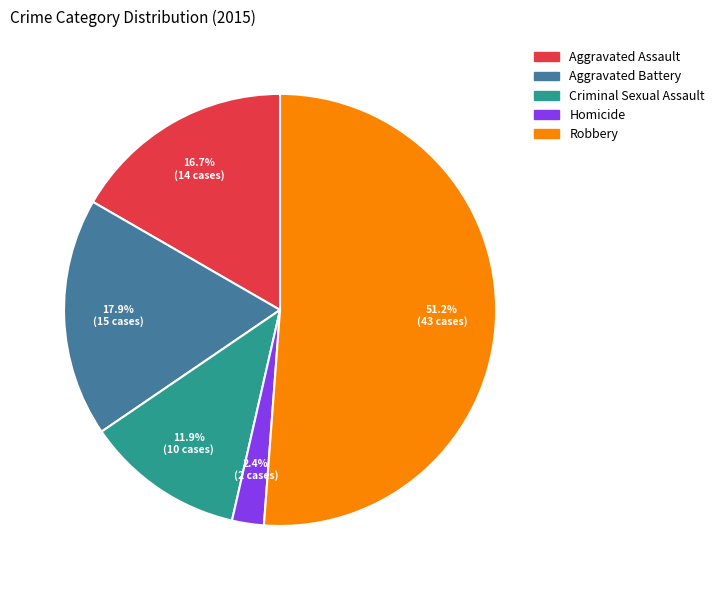

To the nearest percent, what is the difference between the Criminal Sexual Assault and Robbery slice percentages?

39%